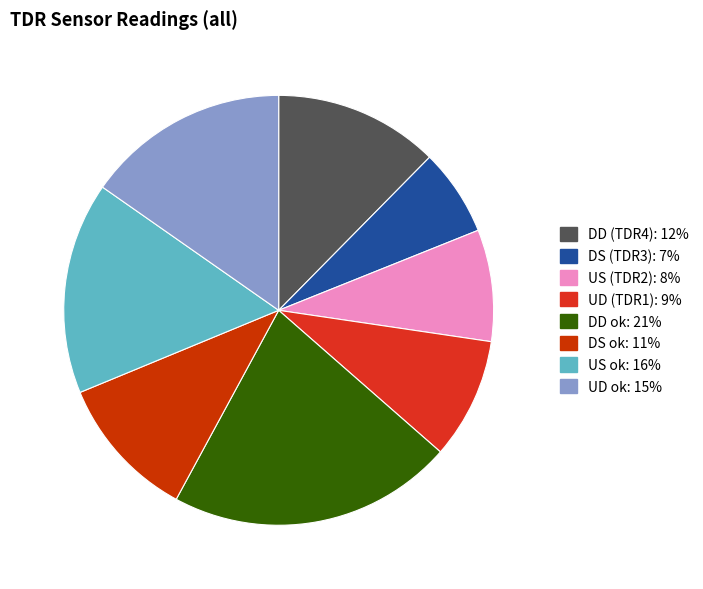

To the nearest percent, what is the difference between the DD (TDR4) and US (TDR2) slice percentages?

4%